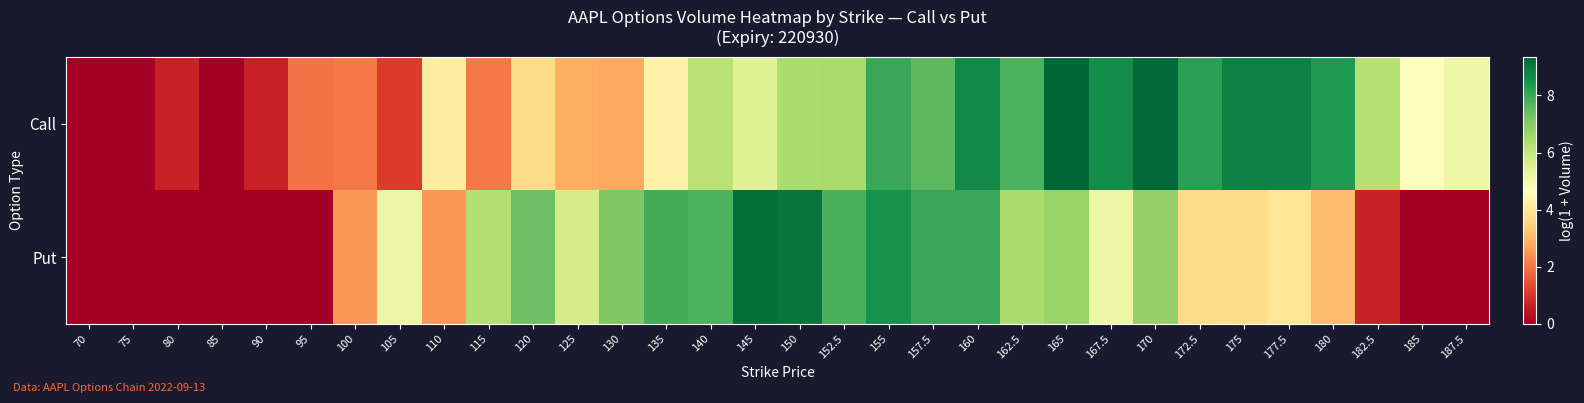

Reading left to right, what are all the values shown in this chart?

Call: 70=0.0	75=0.0	80=0.7	85=0.0	90=0.7	95=1.9	100=2.1	105=1.1	110=4.1	115=2.1	120=3.7	125=2.8	130=2.8	135=4.3	140=6.2	145=5.4	150=6.4	152.5=6.5	155=8.0	157.5=7.6	160=8.7	162.5=7.8	165=9.4	167.5=8.6	170=9.3	172.5=8.2	175=8.8	177.5=8.8	180=8.4	182.5=6.3	185=4.6	187.5=5.1
Put: 70=0.0	75=0.0	80=0.0	85=0.0	90=0.0	95=0.0	100=2.5	105=5.2	110=2.5	115=6.3	120=7.4	125=5.7	130=7.1	135=7.9	140=7.8	145=9.2	150=9.1	152.5=7.8	155=8.5	157.5=8.0	160=8.0	162.5=6.4	165=6.7	167.5=5.1	170=6.8	172.5=3.7	175=3.7	177.5=3.9	180=3.1	182.5=0.7	185=0.0	187.5=0.0